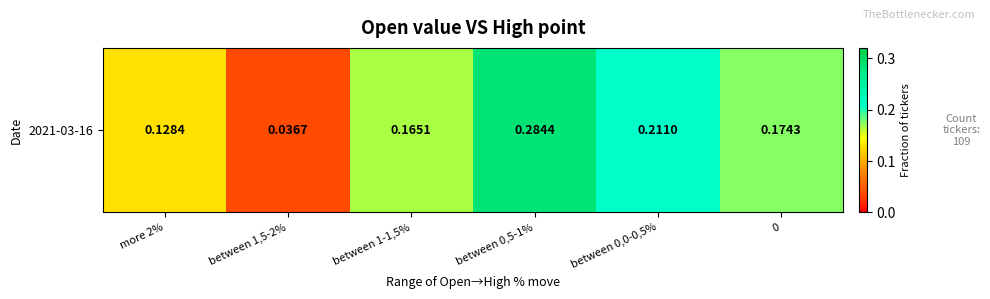

Reading left to right, list all the values displayed in this chart.

more 2%=0.1	between 1,5-2%=0.0	between 1-1,5%=0.2	between 0,5-1%=0.3	between 0,0-0,5%=0.2	0=0.2